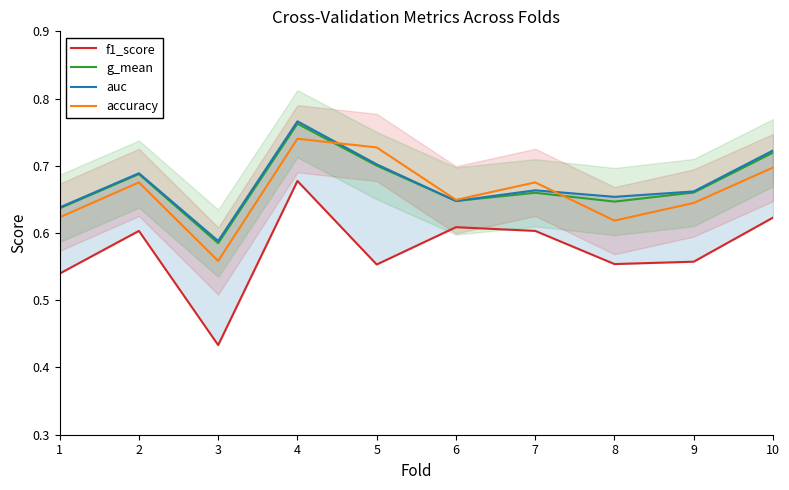

Where is the first local maximum for g_mean?

2